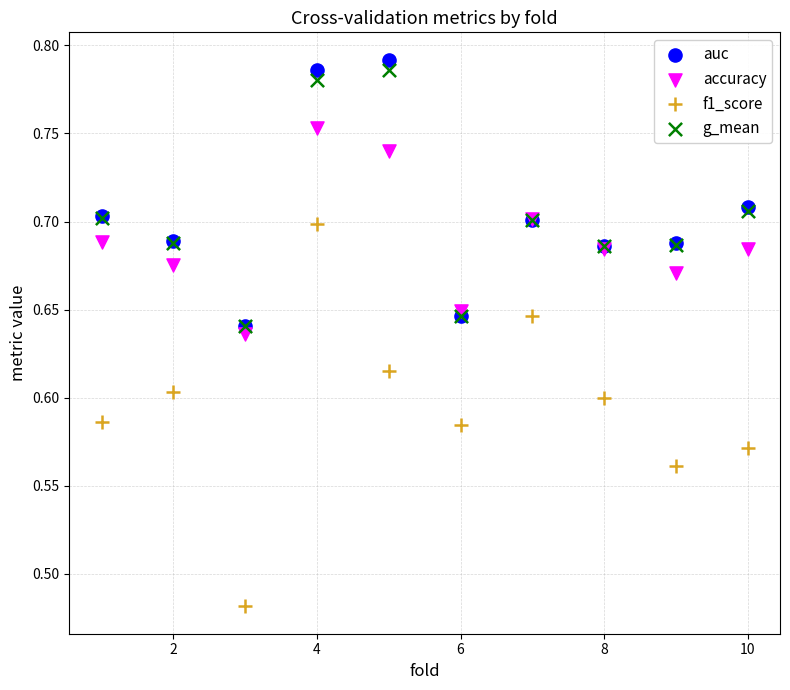

What are all the series names shown in the legend?

auc, accuracy, f1_score, g_mean